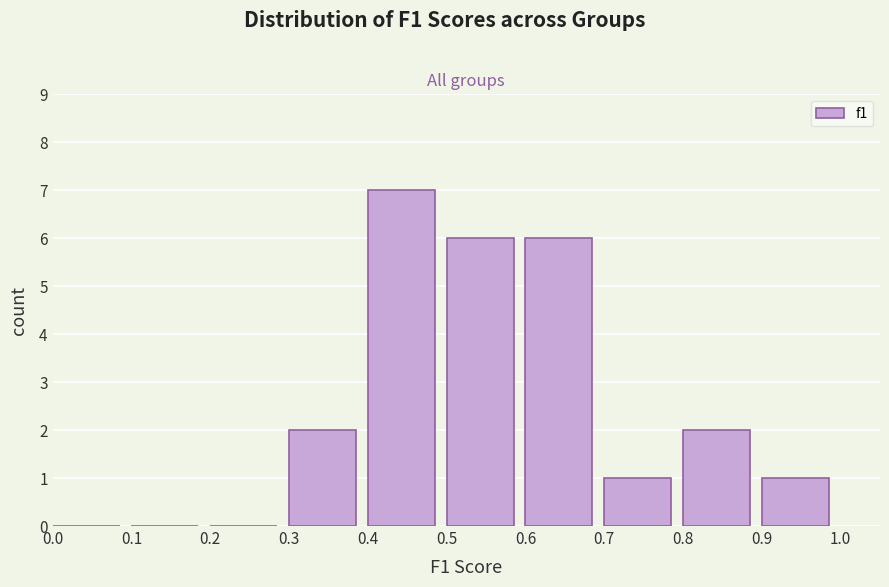

Reading left to right, transcribe this chart: for each bar, give the range it covers on the x-axis and its height. The values are not printed on the chart, so give them approximately, as read against the axis.

0.0 to 0.1: 0
0.1 to 0.2: 0
0.2 to 0.3: 0
0.3 to 0.4: 2
0.4 to 0.5: 7
0.5 to 0.6: 6
0.6 to 0.7: 6
0.7 to 0.8: 1
0.8 to 0.9: 2
0.9 to 1.0: 1